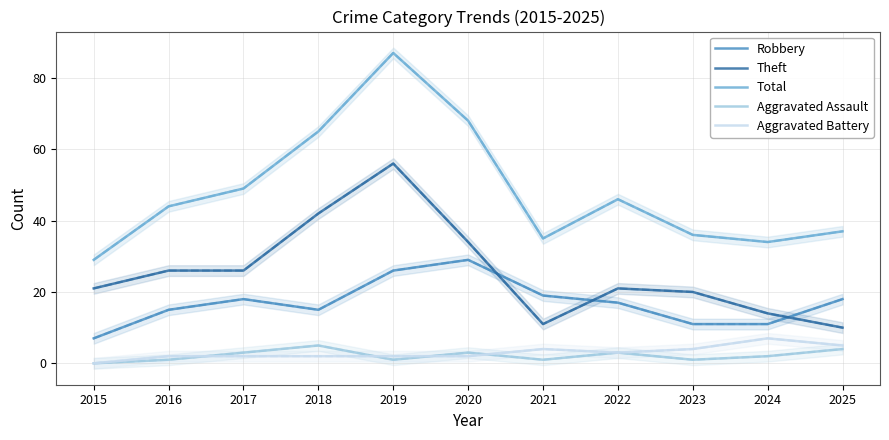

Reading left to right, extract all data points from this chart.

Robbery: 7	15	18	15	26	29	19	17	11	11	18
Theft: 21	26	26	42	56	34	11	21	20	14	10
Total: 29	44	49	65	87	68	35	46	36	34	37
Aggravated Assault: 0	1	3	5	1	3	1	3	1	2	4
Aggravated Battery: 0	2	2	2	2	2	4	3	4	7	5